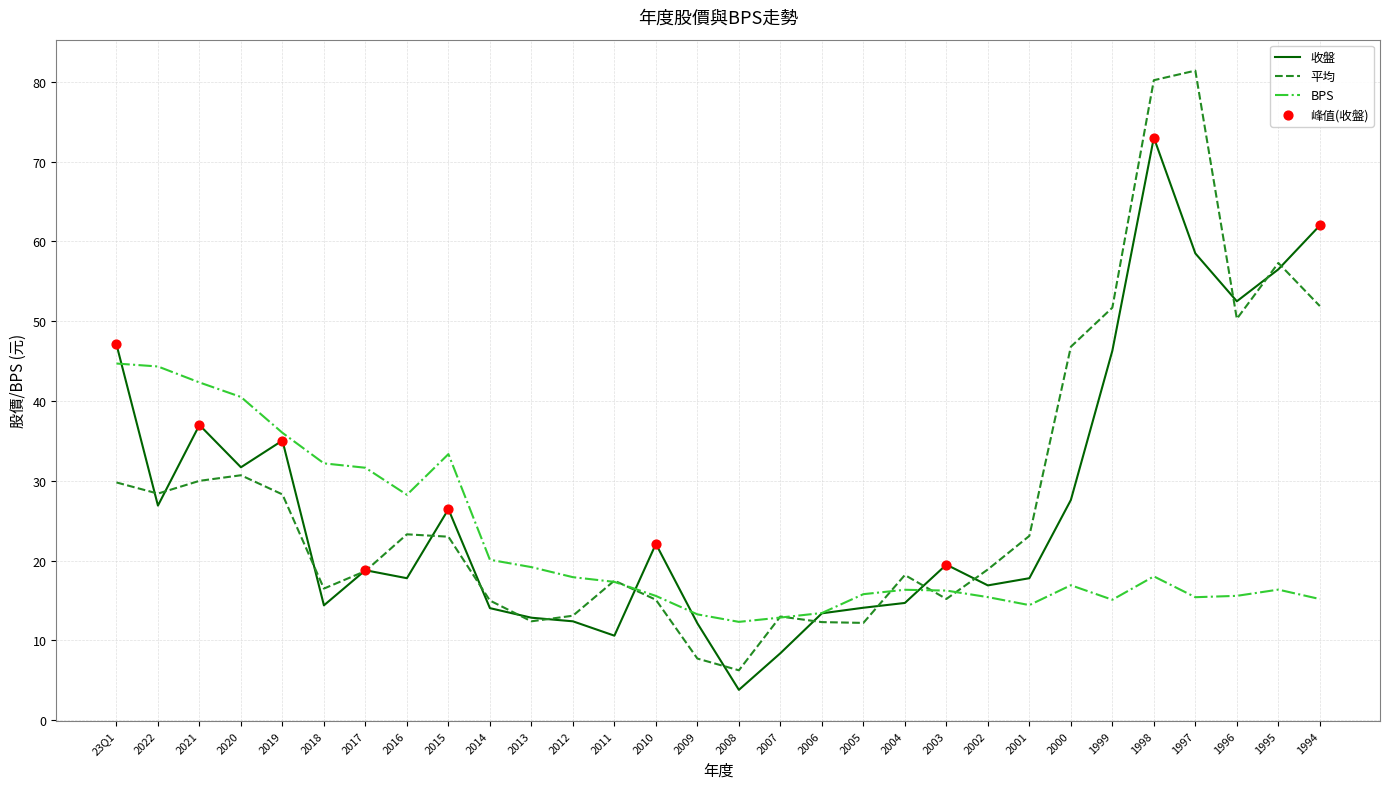

Is the value of BPS at 2003 greater than the value of 平均 at 2021?

No